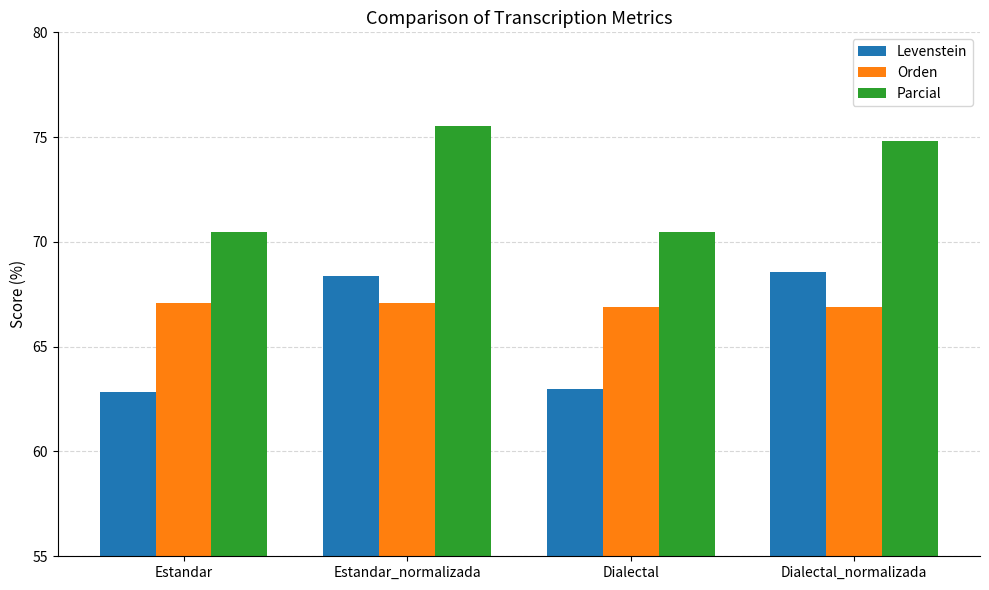

What is the total value across all series at Dialectal_normalizada?

210.3